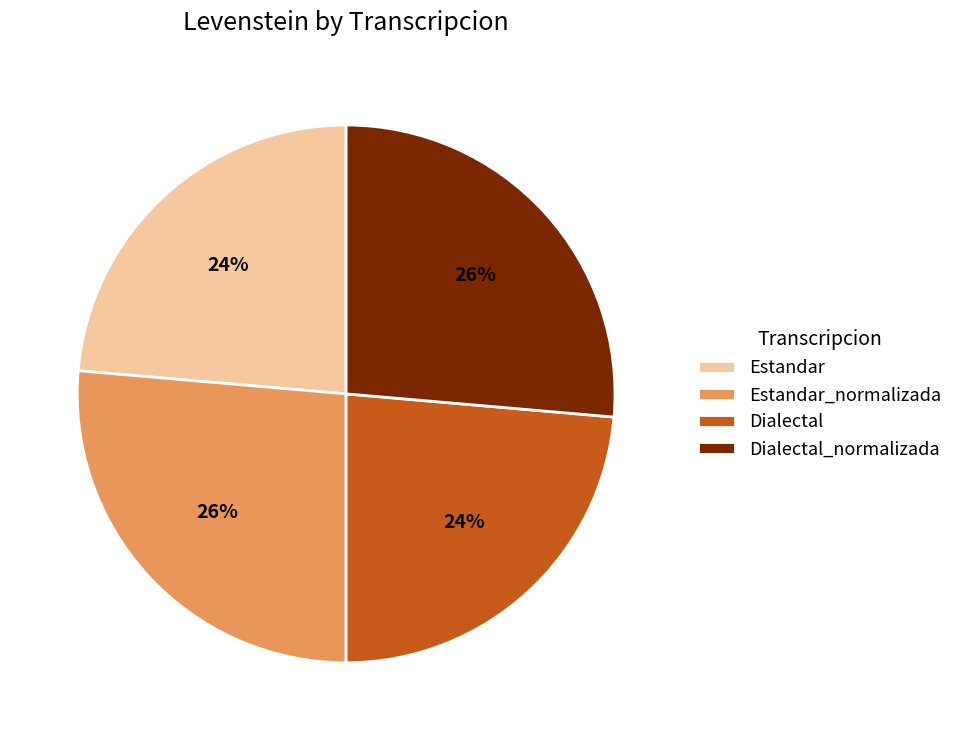

What percentage is the Estandar_normalizada slice, to the nearest percent?

26%